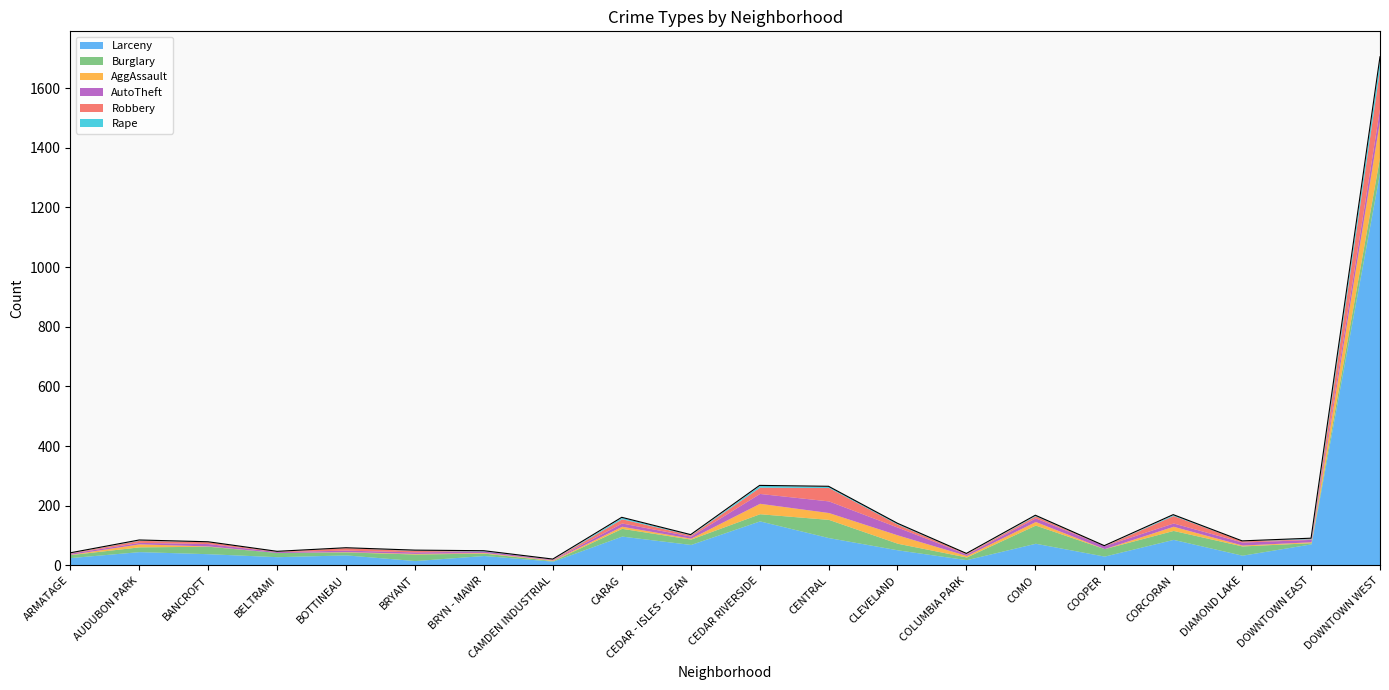

Is it true that Burglary equals 22 at DOWNTOWN WEST?

False